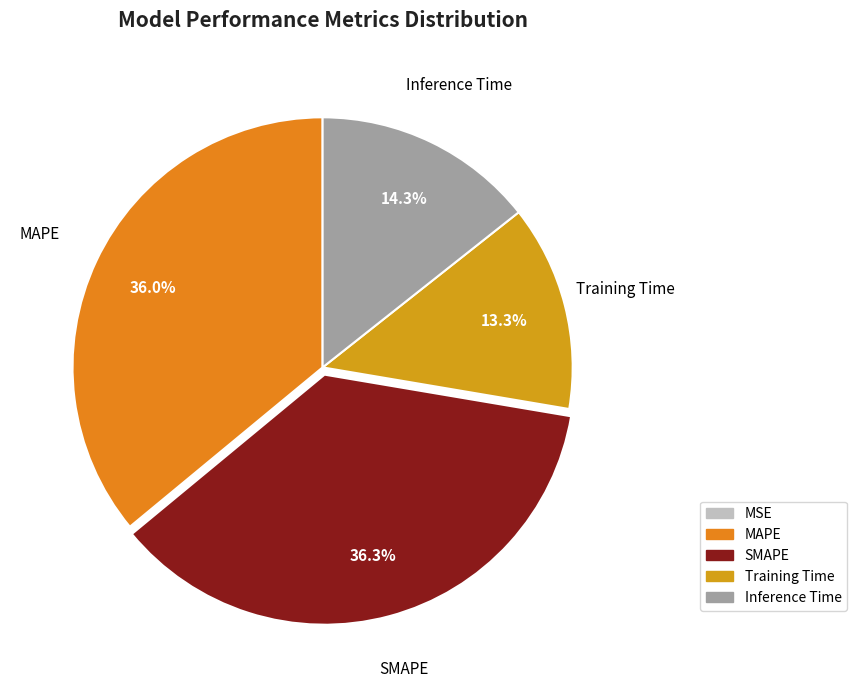

Which slice is the smallest?

MSE